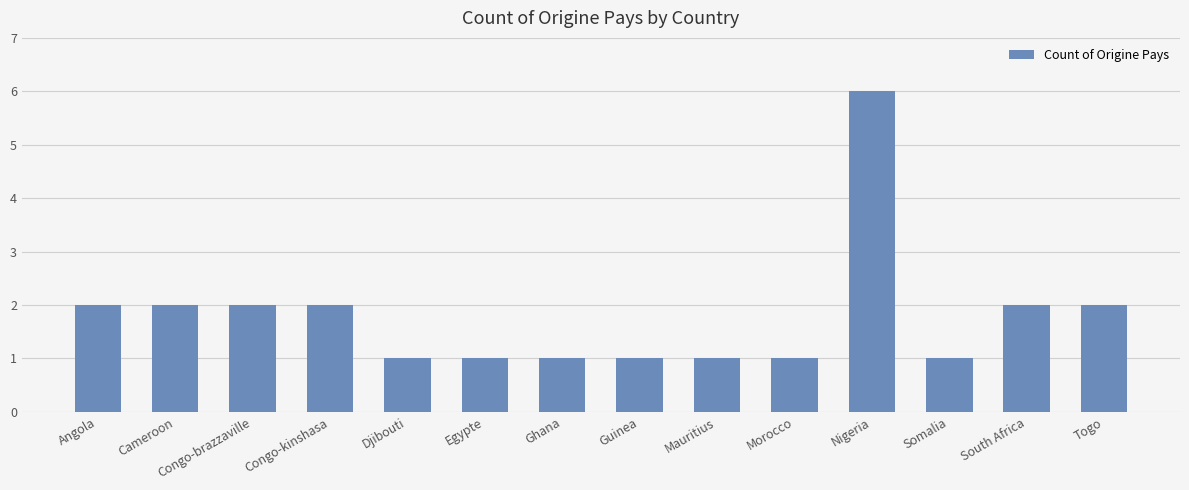

Does the chart contain stacked bars?

No